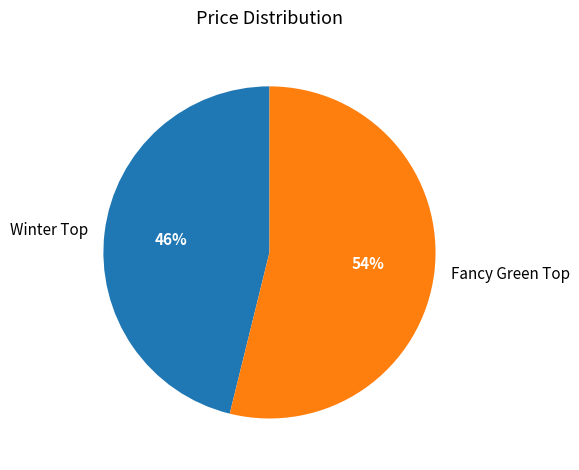

Count the number of slices in the pie.

2